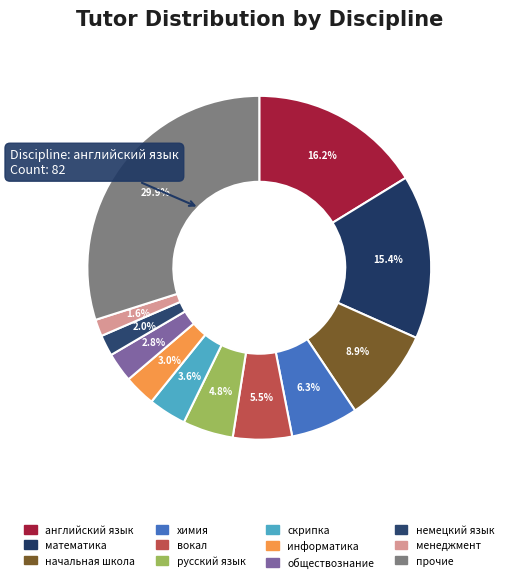

How many segments does this pie chart have?

12